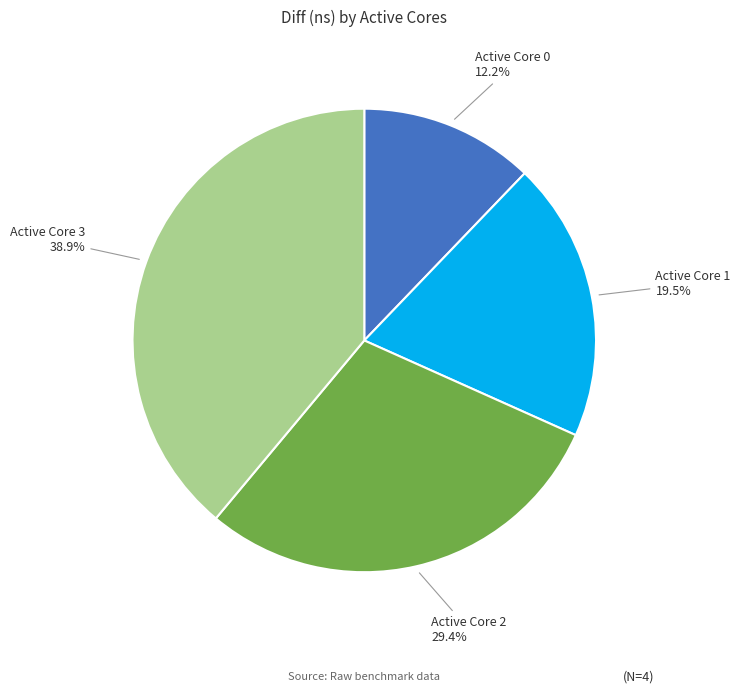

Is the sum of Active Core 0 and Active Core 1 greater than half?

No